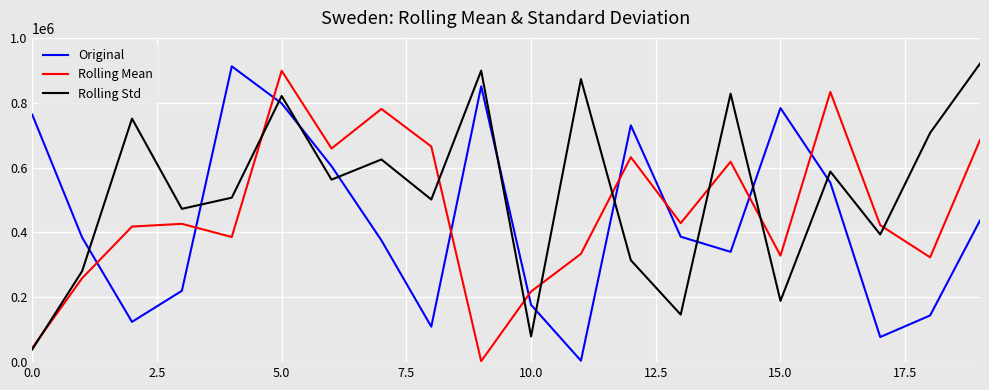

At how many categories does at least one series exceed 99888?

20